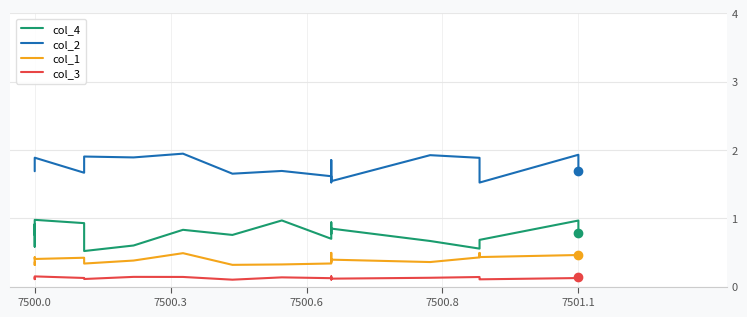

At how many categories does at least one series exceed 1?

20